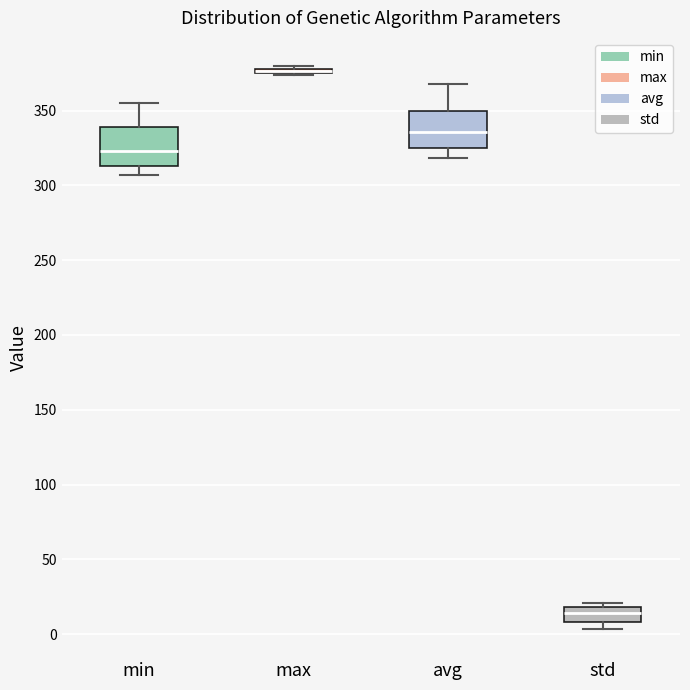

Where is the lower edge of the box for min on the y-axis? The values are not printed on the chart, so give them approximately, as read against the axis.

315